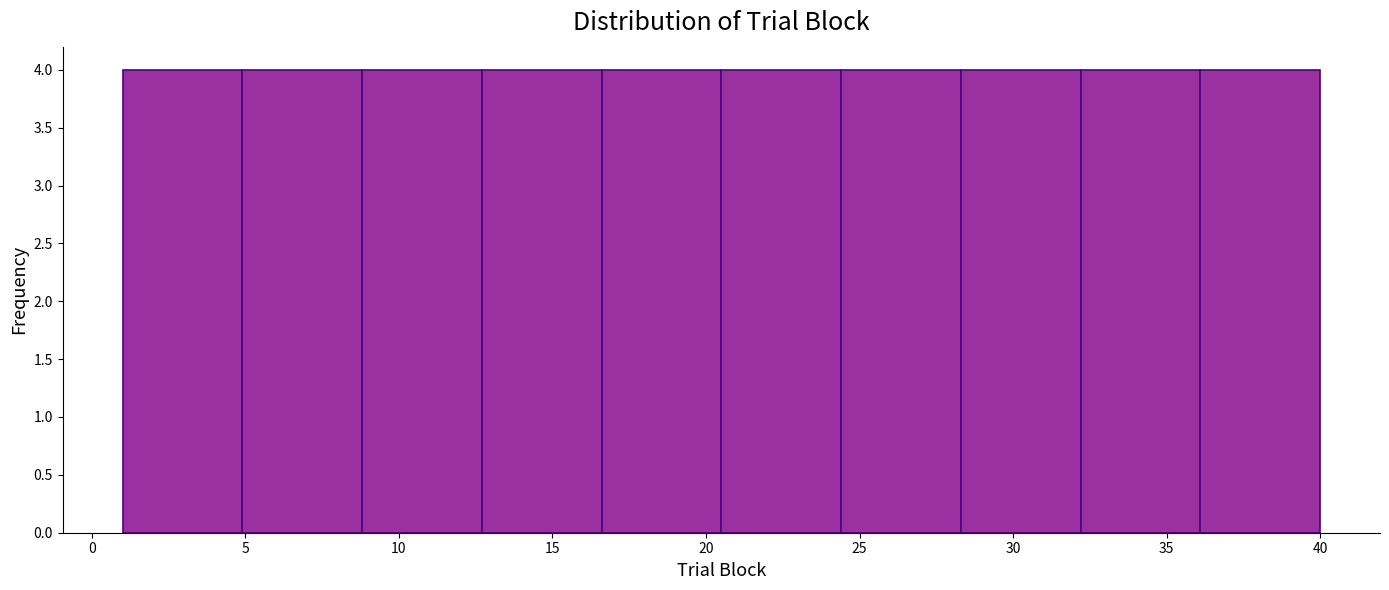

Reading left to right, list every bar in this chart as the range it spans on the x-axis followed by its height. Neither the bar edges nor the heights are printed on the chart, so give them approximately, as read against the axes.

1.0 to 4.9: 4
4.9 to 8.8: 4
8.8 to 12.7: 4
12.7 to 16.6: 4
16.6 to 20.5: 4
20.5 to 24.4: 4
24.4 to 28.3: 4
28.3 to 32.2: 4
32.2 to 36.1: 4
36.1 to 40.0: 4